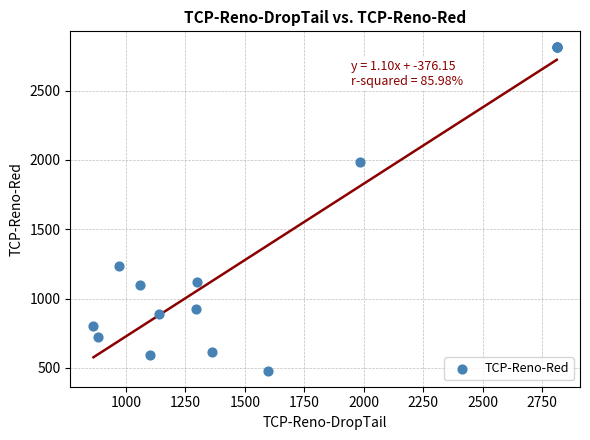

What Y value in the scatter plot is closest to 1645?

1985.3